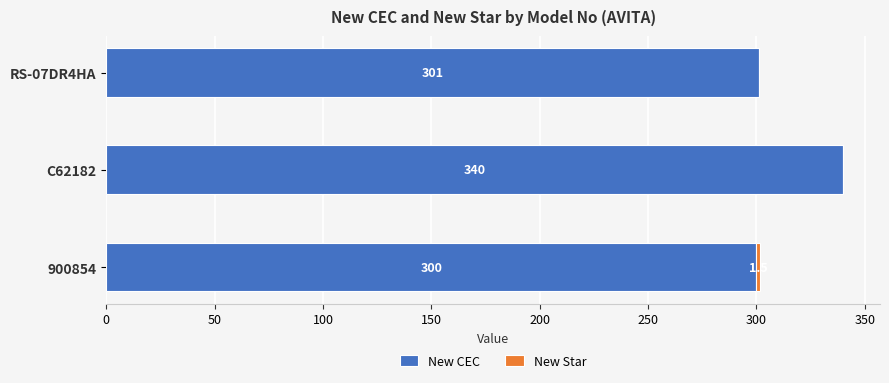

Is it true that New CEC equals 300.0 at 900854?

True